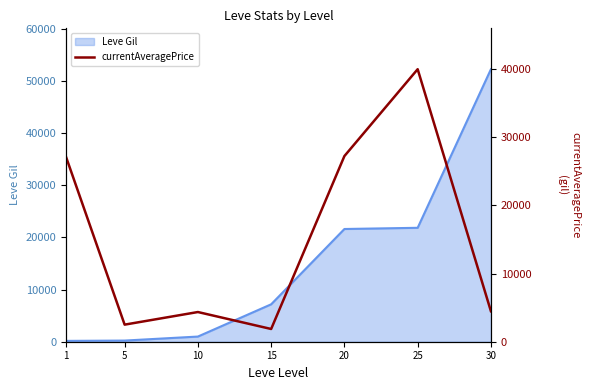

Reading left to right, transcribe all the data shown in this chart.

27128	2507	4358	1870	27248	39999	4475